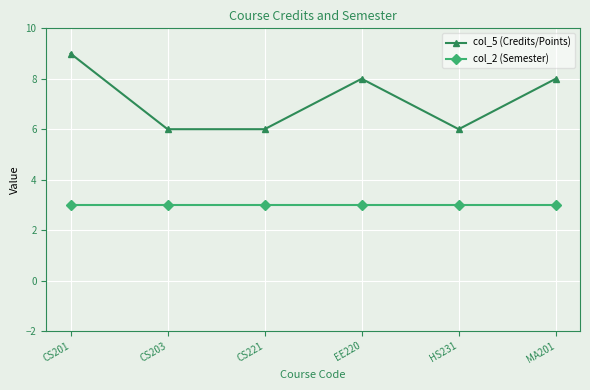

What is the difference between the highest and lowest values at MA201?

5